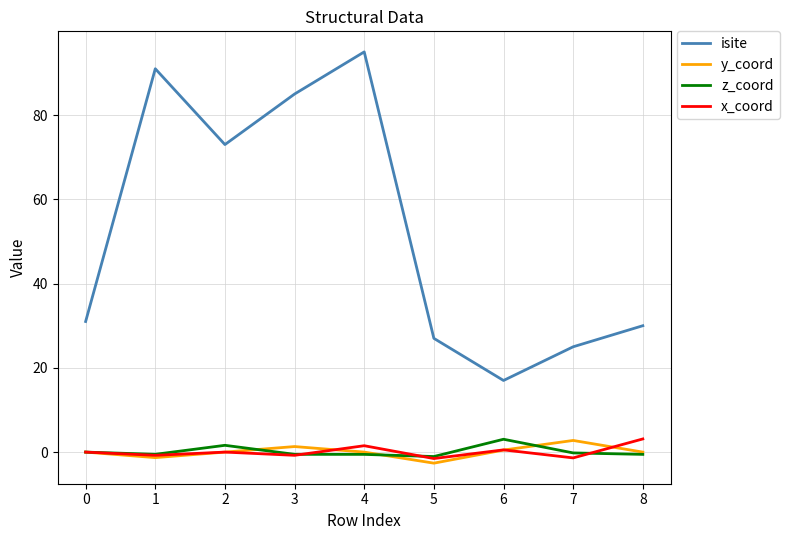

The z_coord series shows -0.2 at 7. True or false?

True